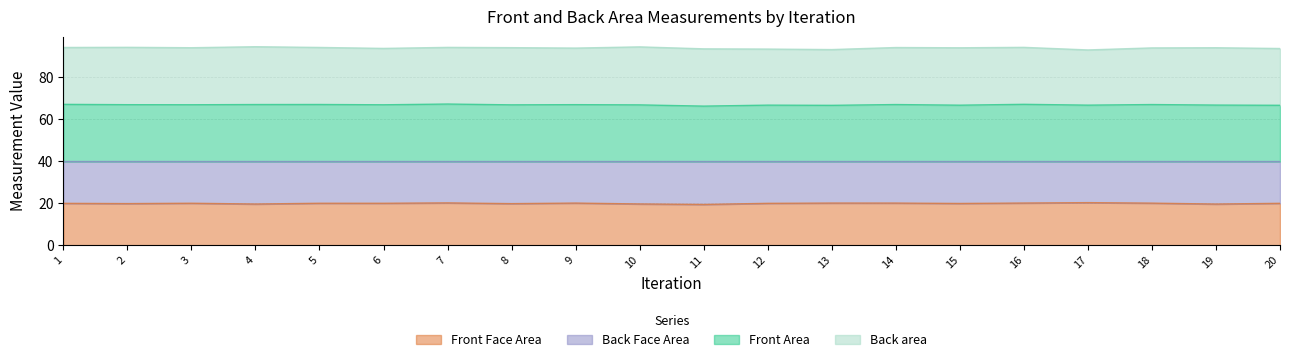

At which category does Front Face Area reach its first local valley?

2